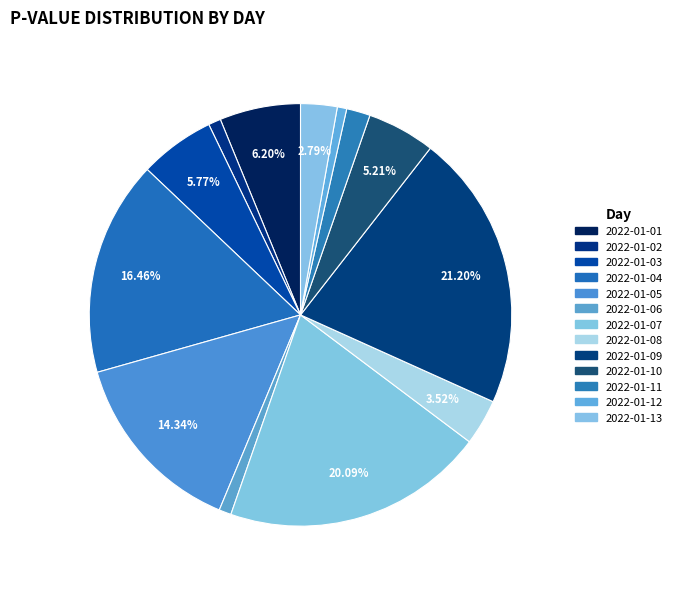

How many slices are in this pie chart?

13